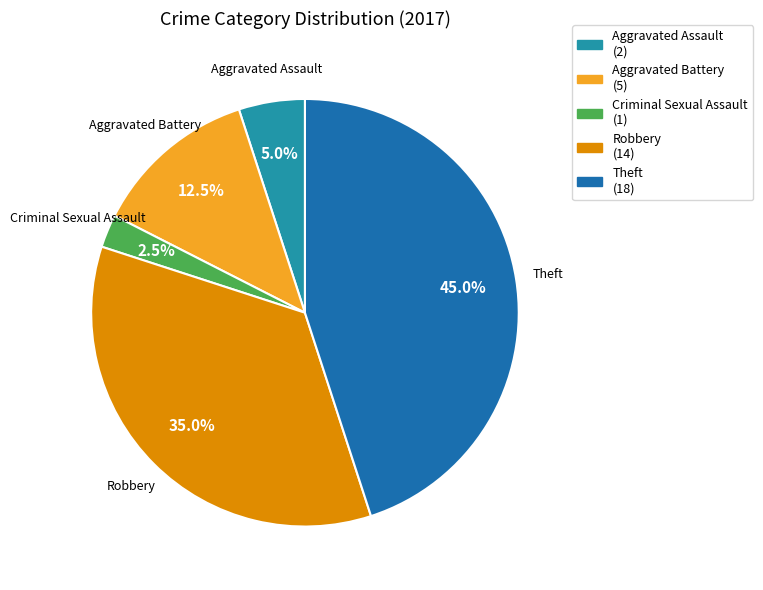

To the nearest percent, what is the average slice percentage?

20%